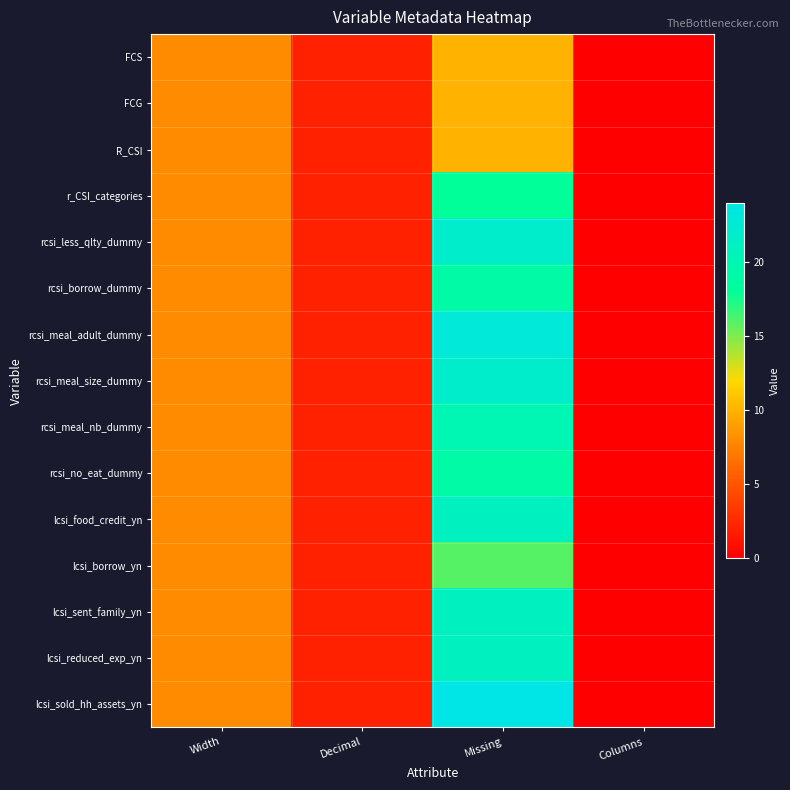

Rank the series by their maximum value, from lowest to highest.

FCS, FCG, R_CSI, lcsi_borrow_yn, r_CSI_categories, rcsi_borrow_dummy, rcsi_no_eat_dummy, rcsi_meal_nb_dummy, lcsi_food_credit_yn, lcsi_sent_family_yn, lcsi_reduced_exp_yn, rcsi_less_qlty_dummy, rcsi_meal_size_dummy, rcsi_meal_adult_dummy, lcsi_sold_hh_assets_yn